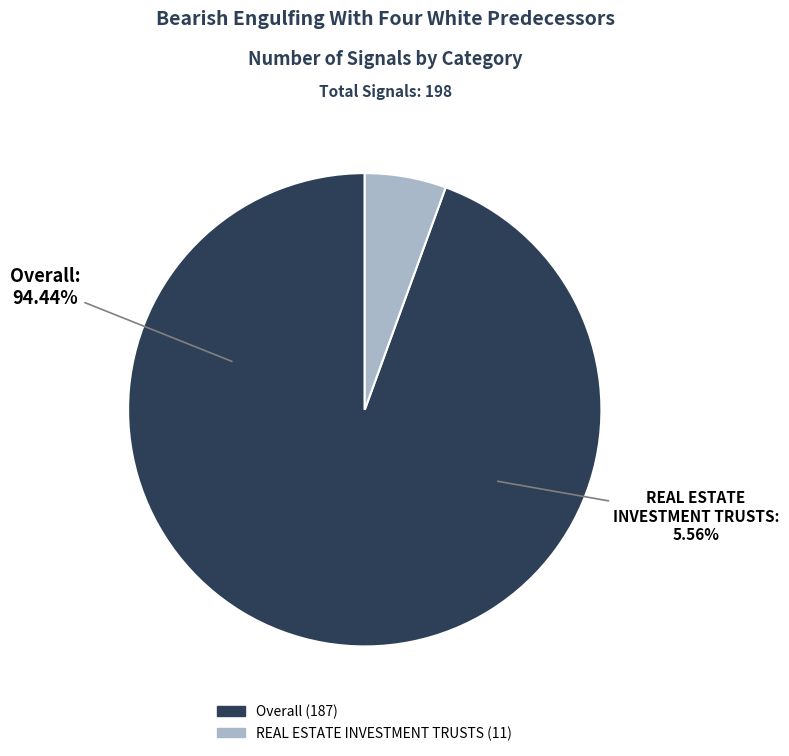

Rank the categories by value from highest to lowest.

Overall, REAL ESTATE INVESTMENT TRUSTS